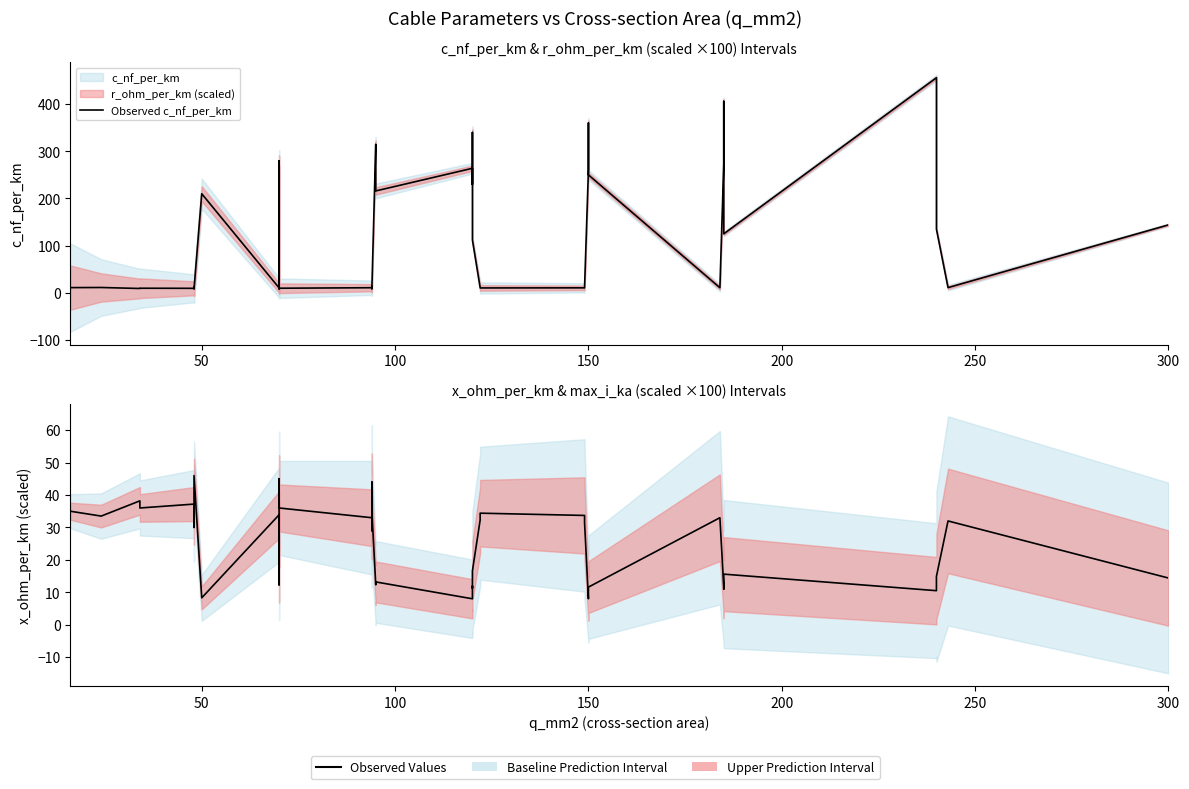

Reading right to left, what are all the values shown in this chart?

Observed c_nf_per_km: 144.0	11.0	135.0	304.0	456.0	125.0	406.0	273.0	10.8	250.0	360.0	261.0	11.2	10.5	10.3	11.1	112.0	340.0	230.0	264.0	216.0	315.0	10.0	8.7	13.2	10.8	9.7	8.4	190.0	280.0	10.4	210.0	8.0	10.1	12.2	9.5	9.7	9.2	11.2	11.0
Observed x_ohm_per_km: 14.4	32.0	14.9	11.2	10.5	15.6	11.0	11.7	33.0	11.6	11.0	8.0	31.5	33.7	34.4	32.3	16.6	11.3	11.9	8.0	13.2	12.3	35.0	44.0	29.0	33.0	36.0	45.0	13.2	12.3	33.9	8.3	46.0	35.0	30.0	37.2	36.0	38.2	33.5	35.0